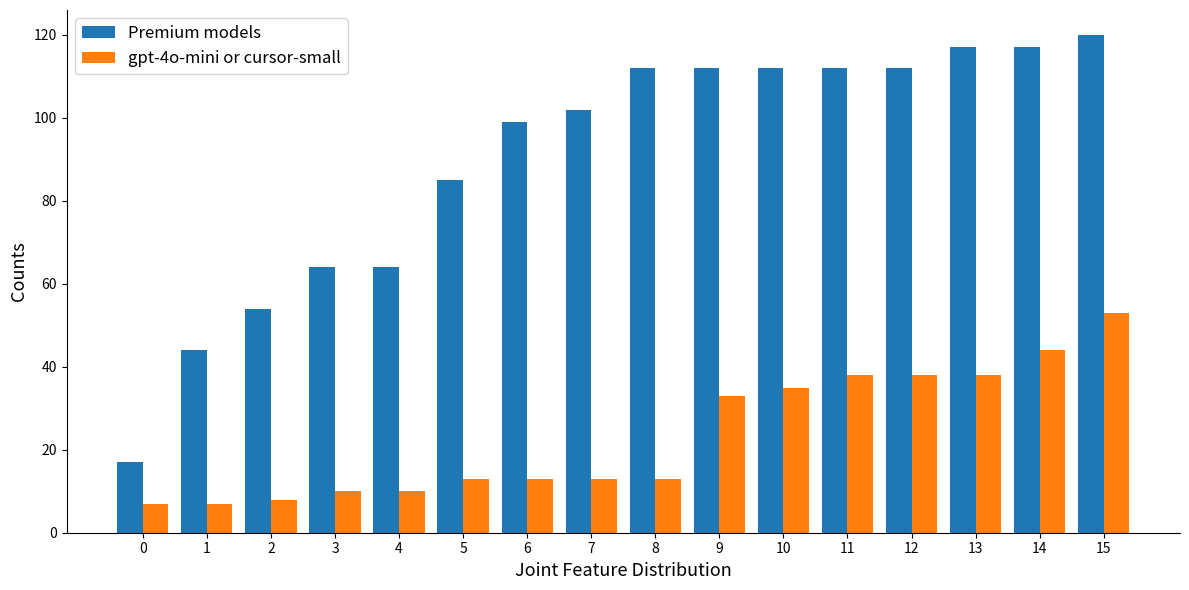

Is the value of gpt-4o-mini or cursor-small at 4 greater than the value of Premium models at 9?

No